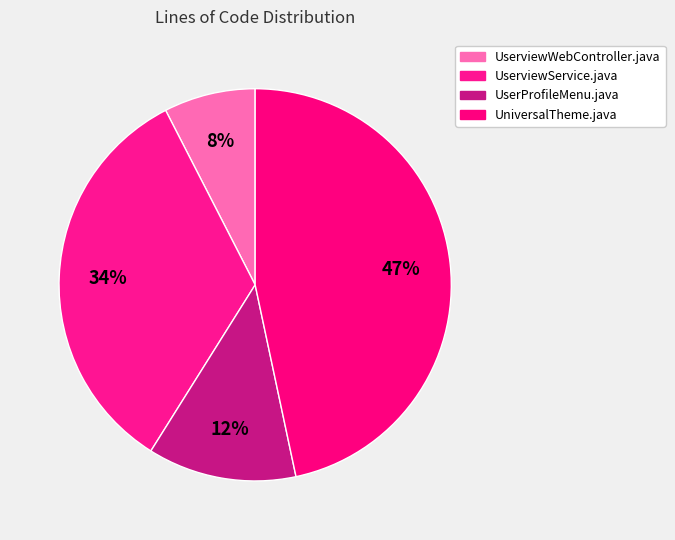

To the nearest percent, what is the difference between the largest and smallest slice percentages?

39%